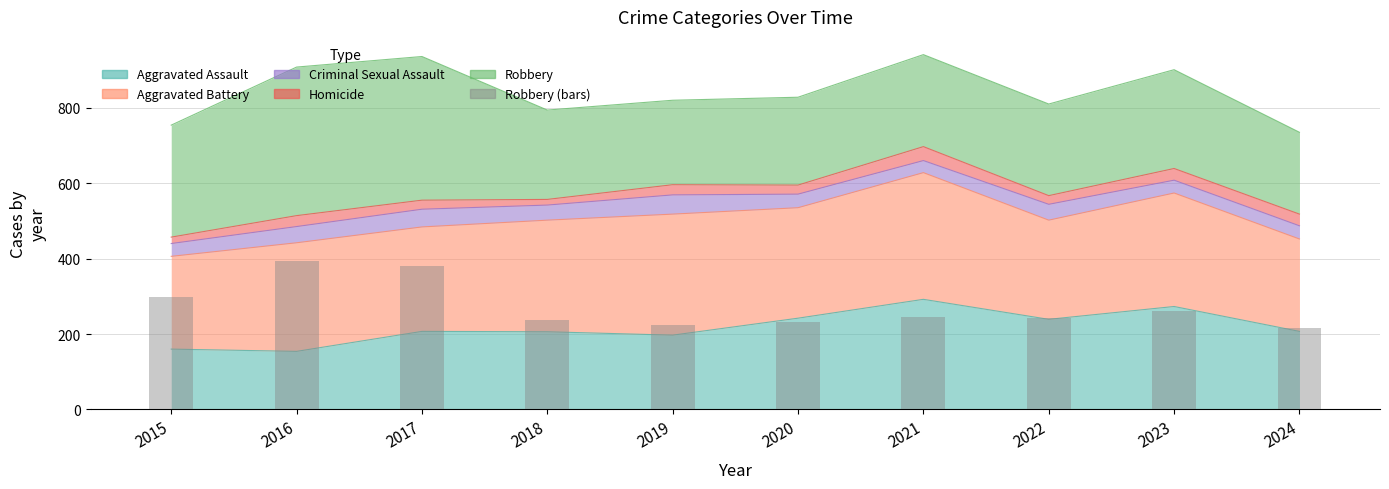

At which category does the chart reach its peak across all series?

2016